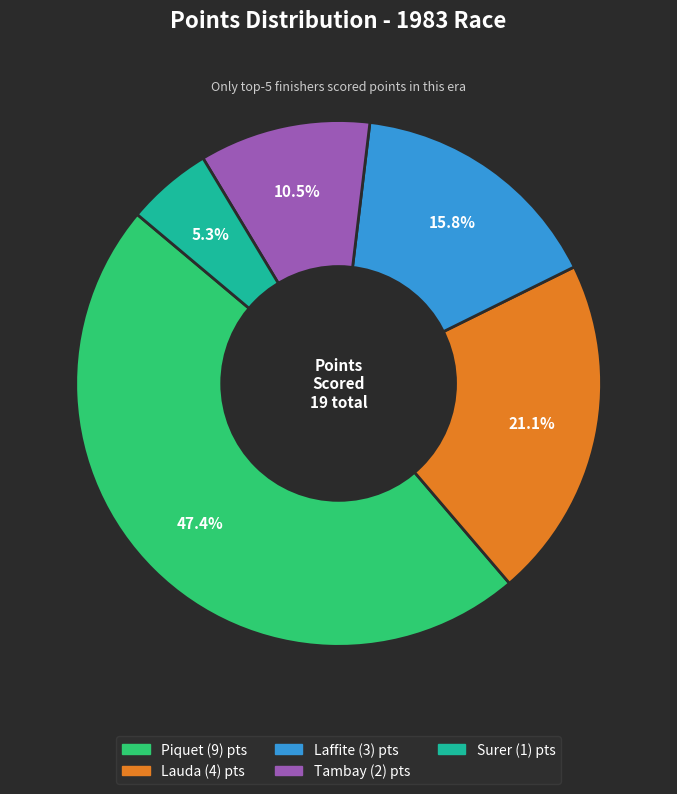

To the nearest percent, what percentage of the pie is Surer (1)?

5%